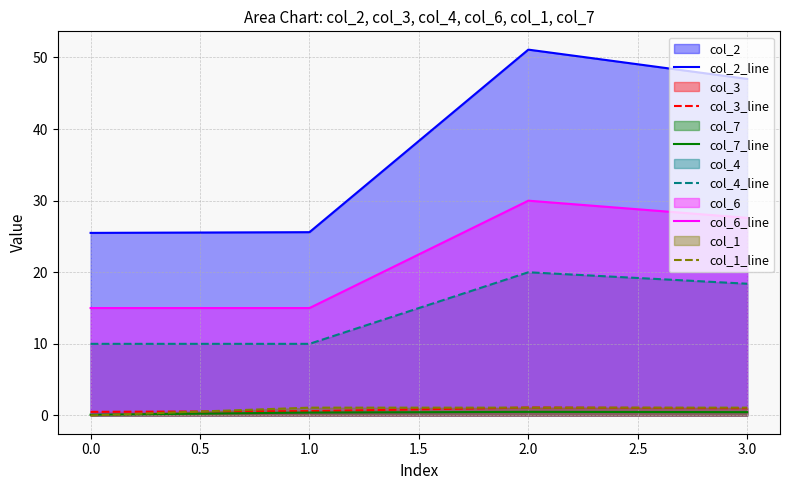

What is the difference between the maximum and minimum values in the col_7_line series?

0.4